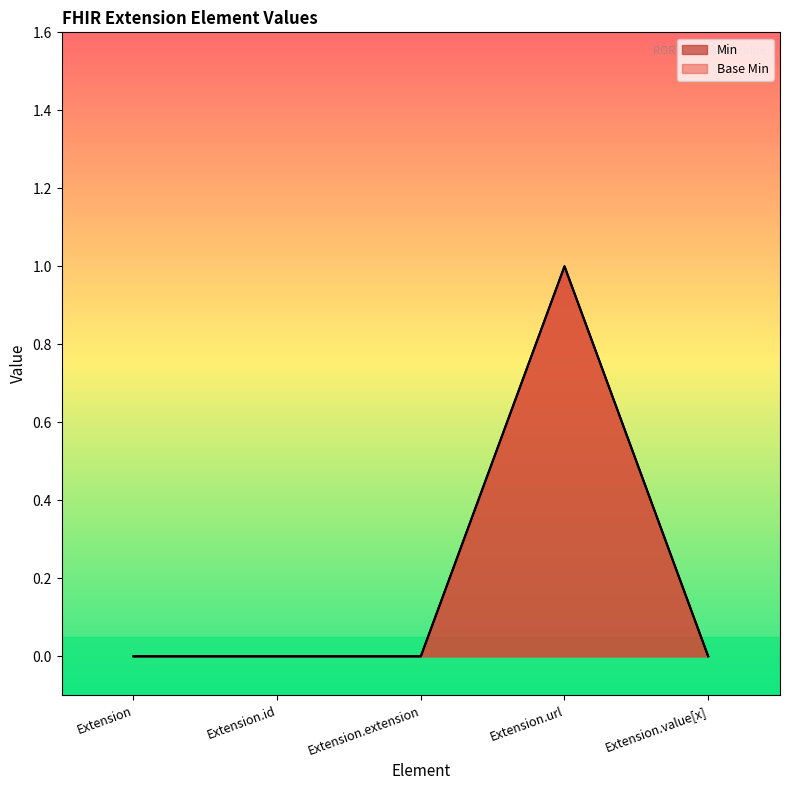

List the series in order of their peak value, highest first.

Min, Base Min